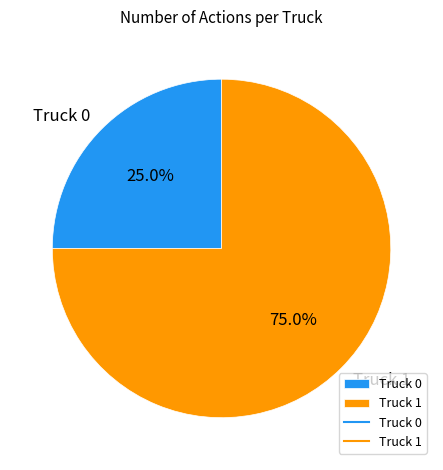

How many slices are in this pie chart?

2